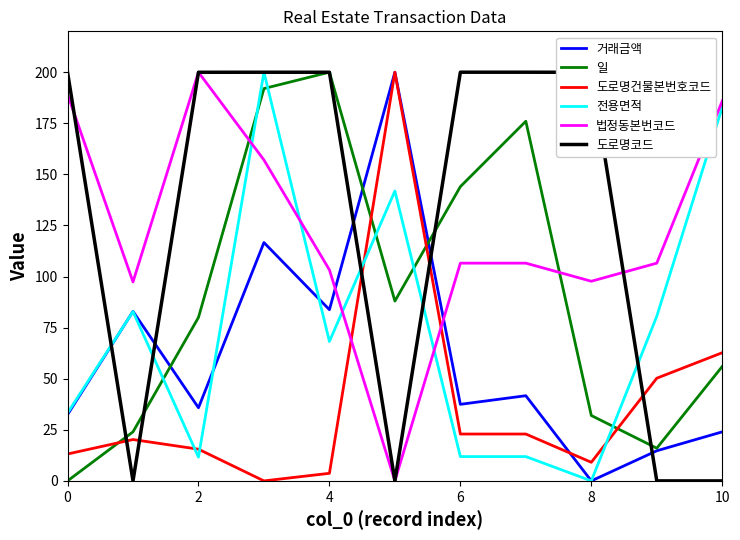

True or false: 일 and 전용면적 intersect in this chart.

True